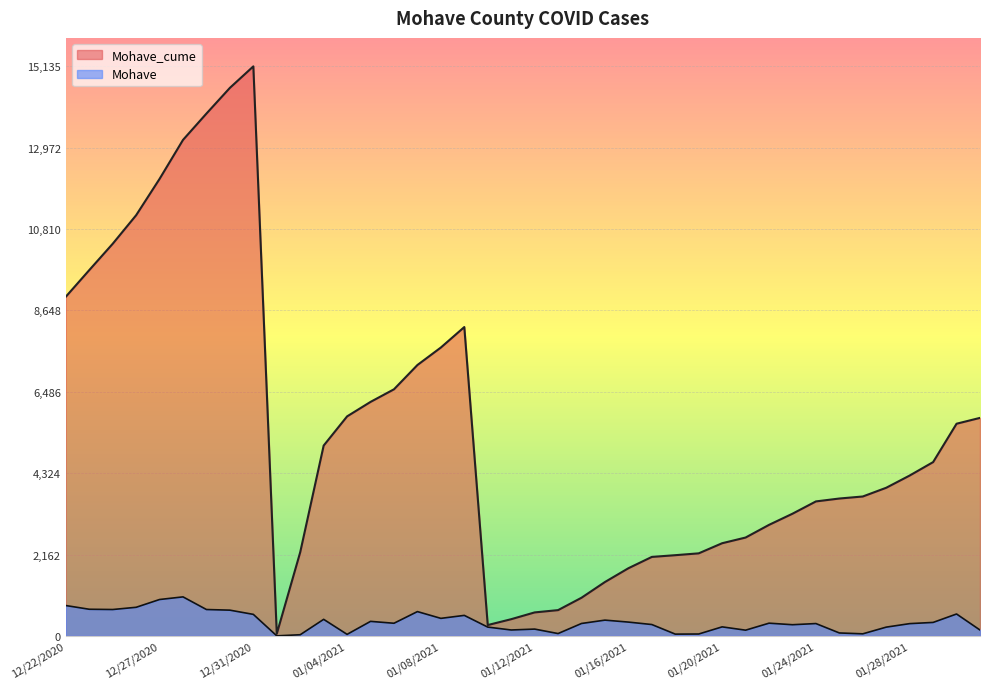

Where does the Mohave series first go above 335?

12/22/2020